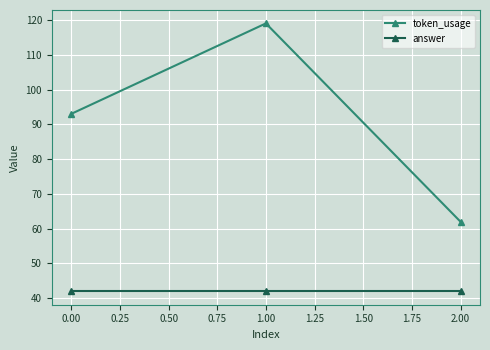

Reading right to left, list all the values displayed in this chart.

token_usage: 2.00=62	1.00=119	0.00=93
answer: 2.00=42	1.00=42	0.00=42